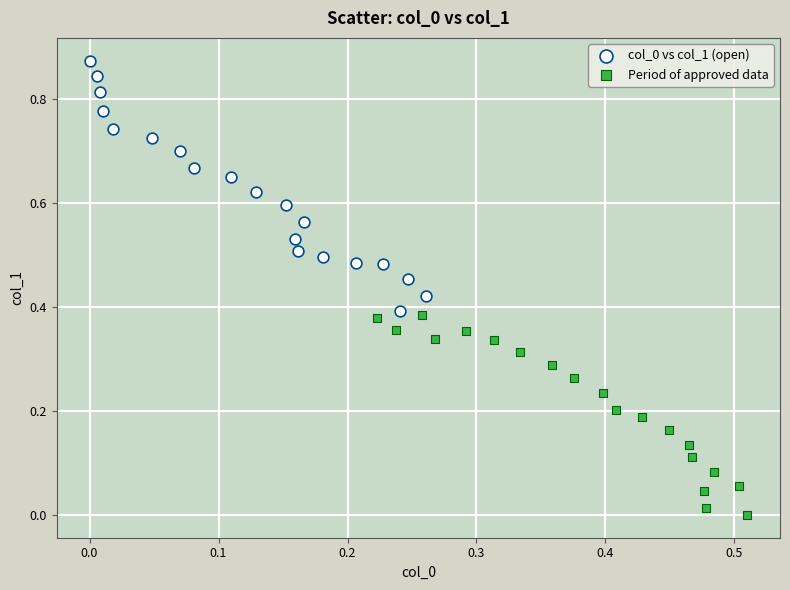

Which series reaches the minimum Y coordinate?

Period of approved data